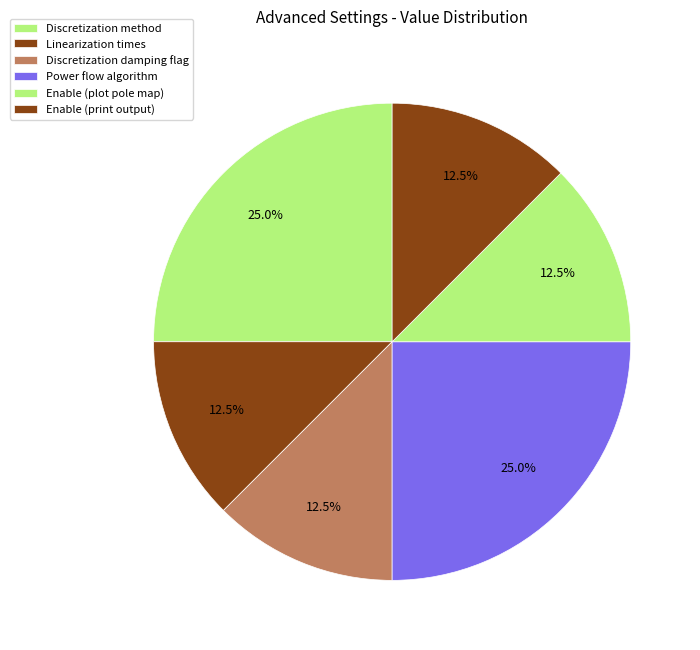

To the nearest percent, what portion does Power flow algorithm represent?

25%